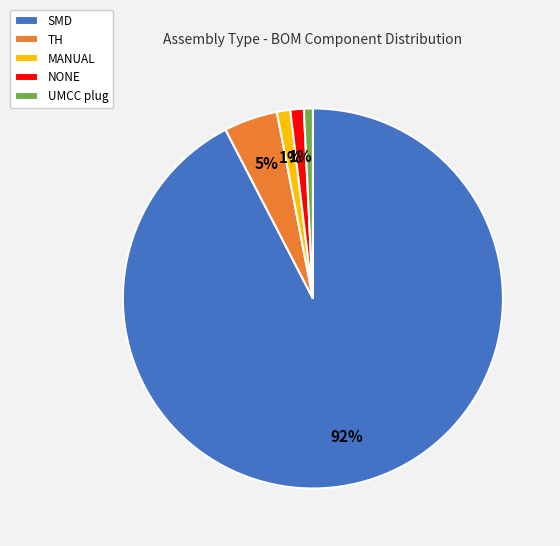

Approximately how many times larger is the value at MANUAL compared to NONE?

1.0